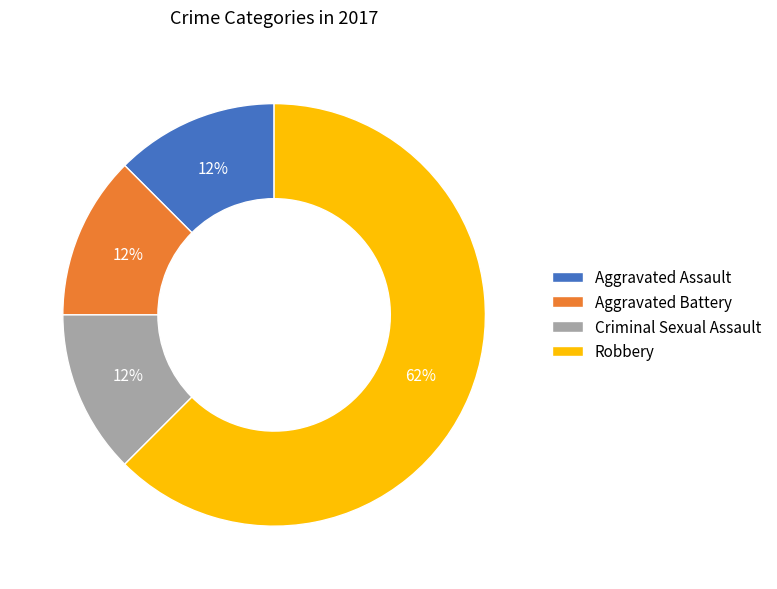

Is Aggravated Assault the majority of the pie?

No